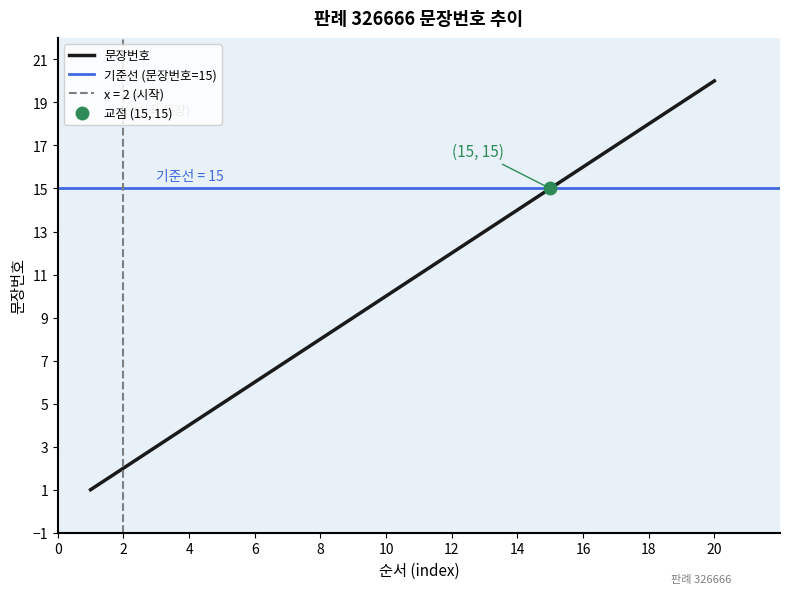

Reading right to left, list all the values displayed in this chart.

20	19	18	17	16	15	14	13	12	11	10	9	8	7	6	5	4	3	2	1